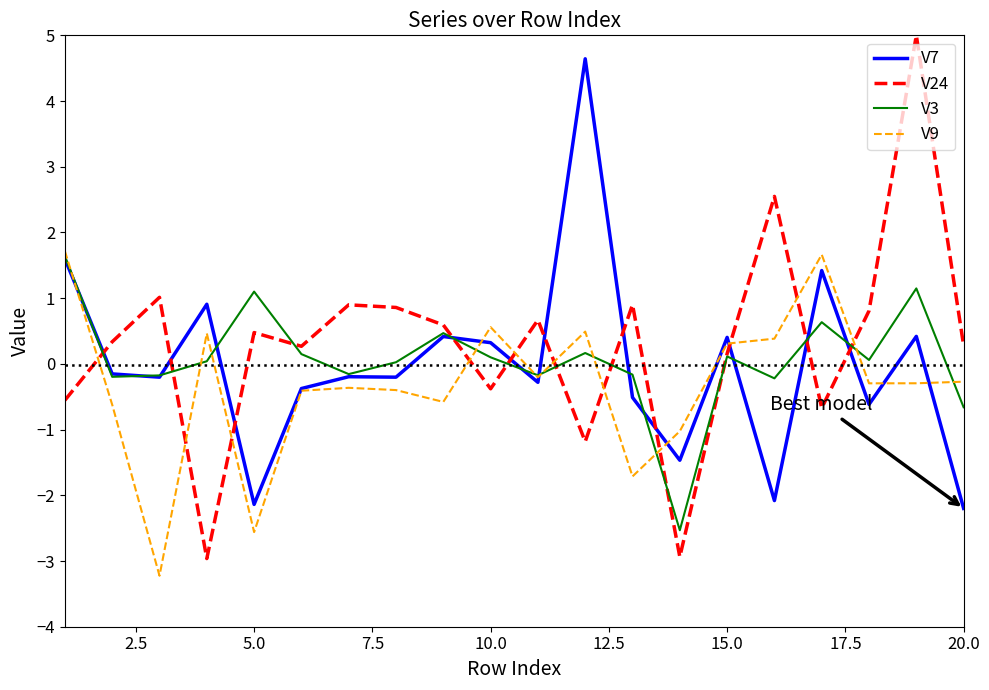

What are all the series names shown in the legend?

V7, V24, V3, V9